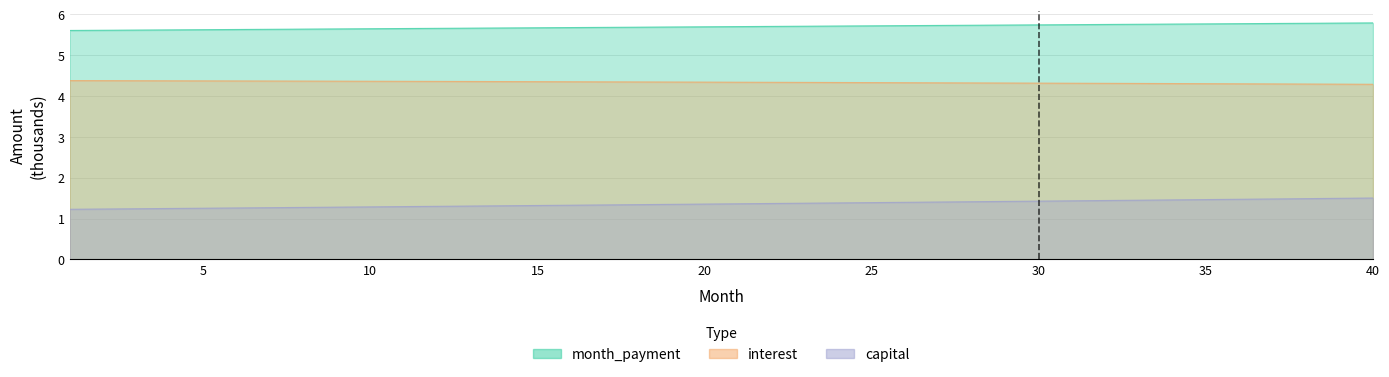

True or false: month_payment and capital intersect in this chart.

False